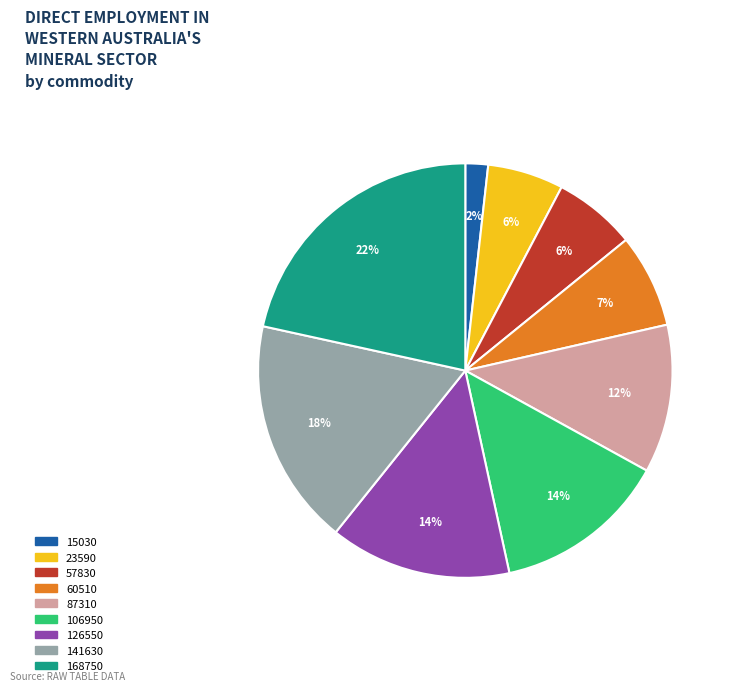

Which category has the smallest portion of the pie?

15030